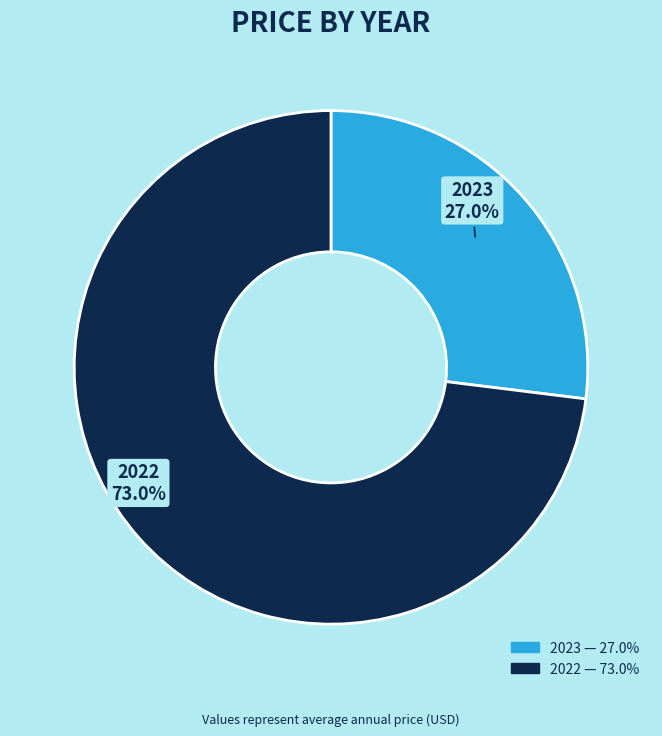

True or false: 2023 accounts for 40% of the total.

False